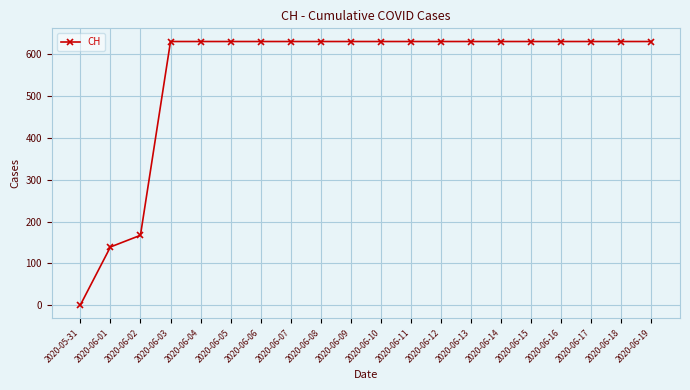

Where is the data nearest to the value 315?

2020-06-02